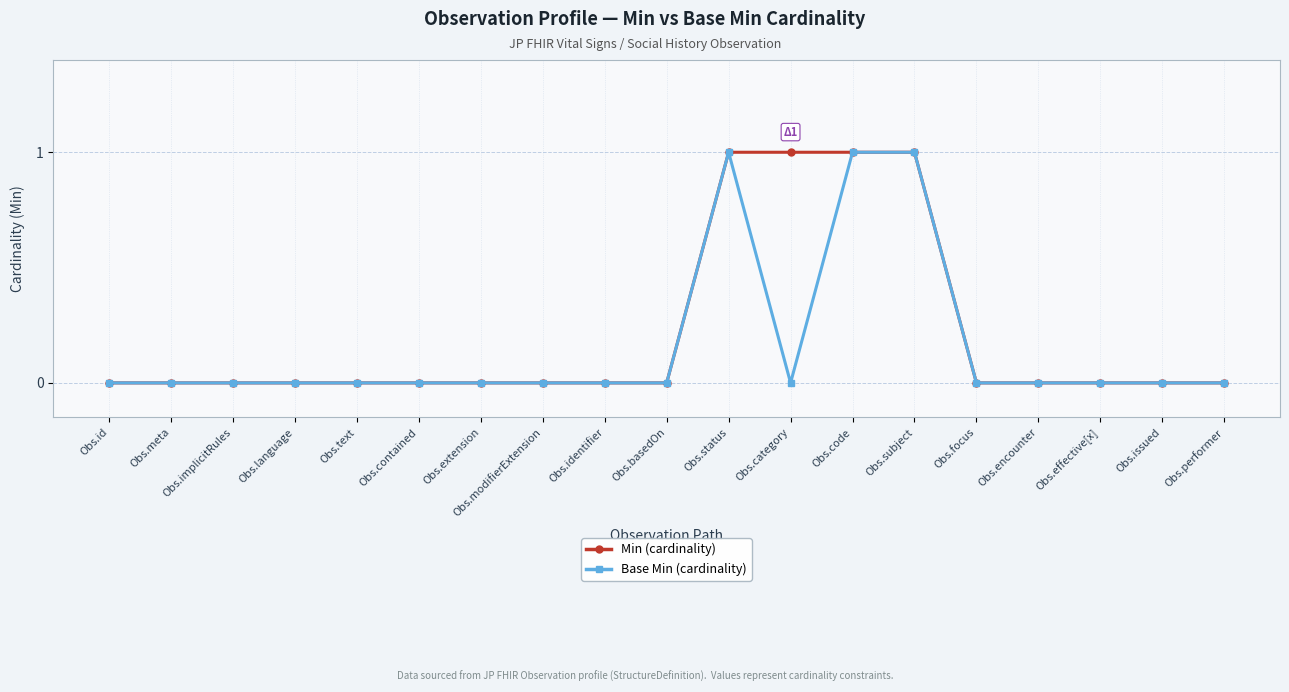

What is the difference between the second highest and second lowest values in the Base Min (cardinality) series?

1